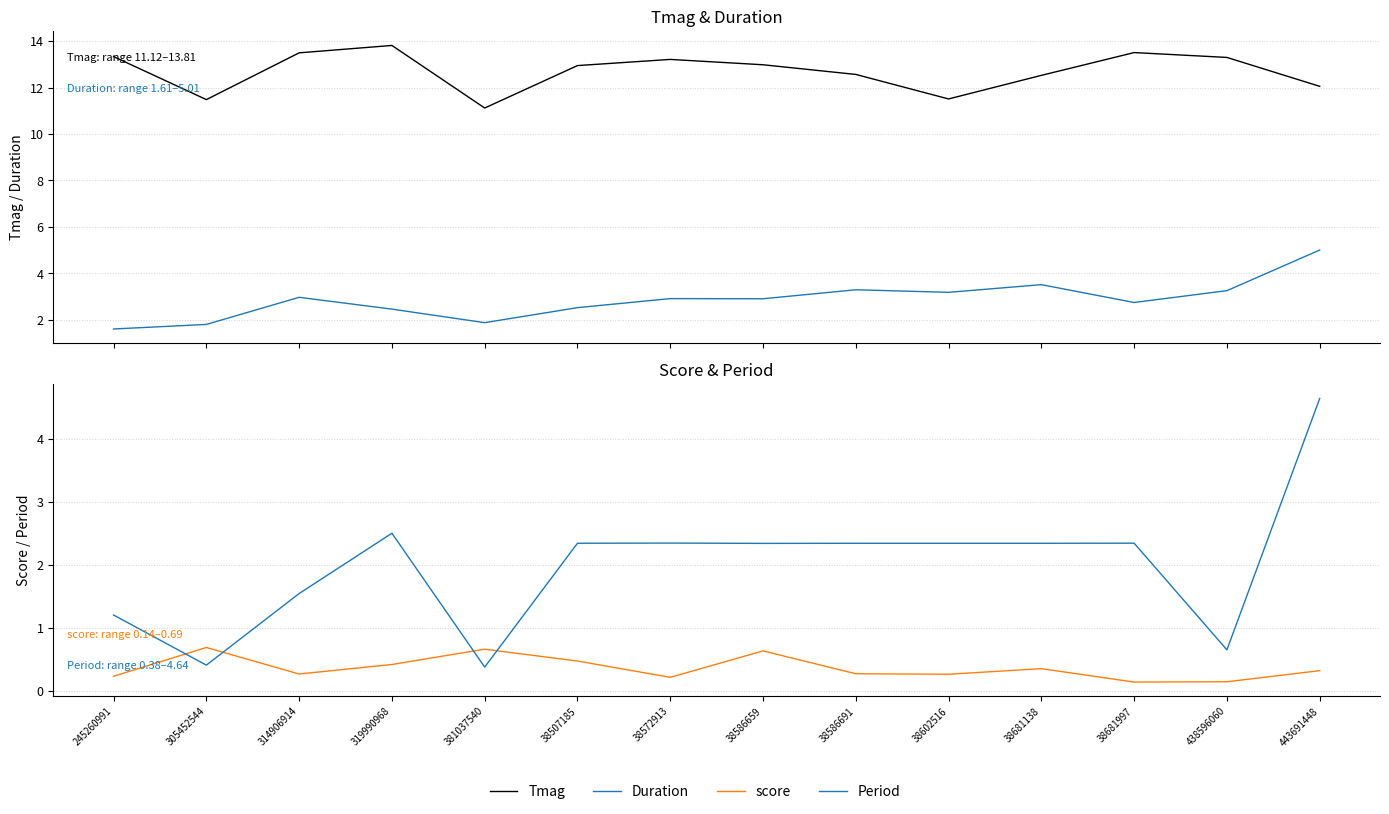

Read the Period value at 38681997.

2.3